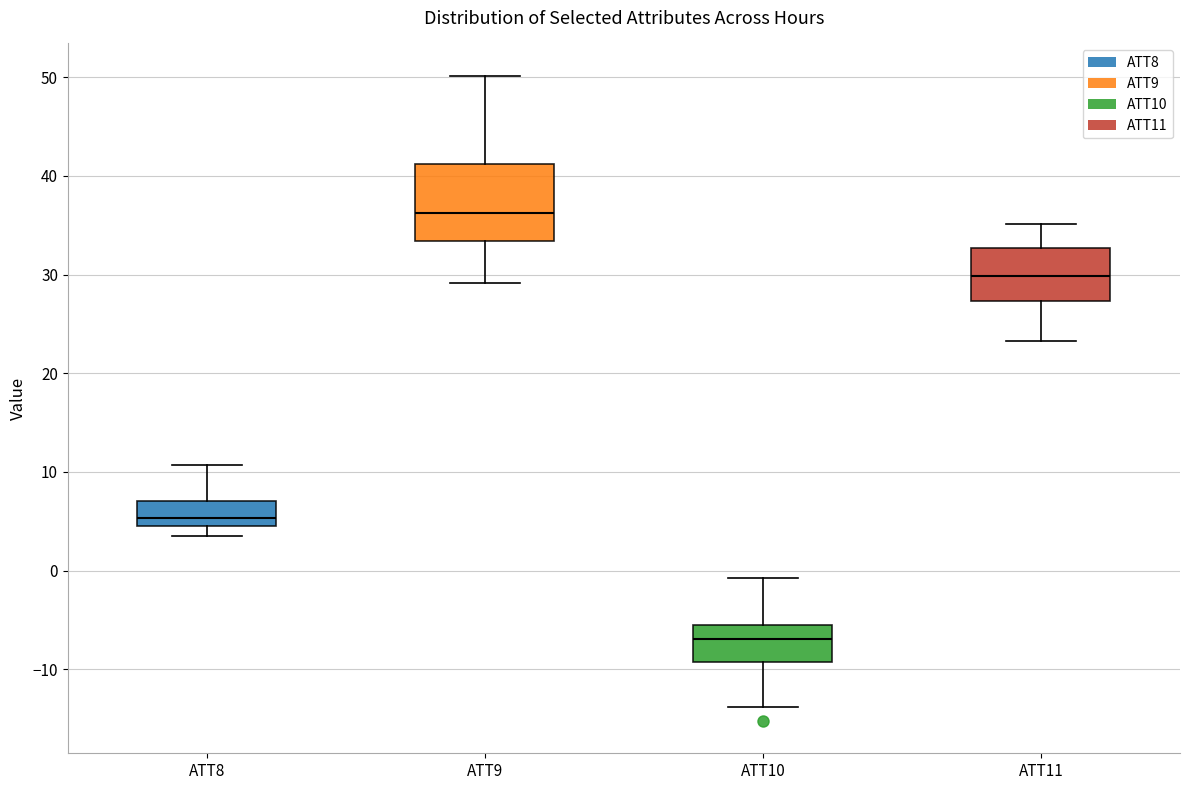

Reading left to right, read every box against the y-axis: the position of its median line, the range the box covers, and the ends of its whiskers. The values are not printed on the chart, so give them approximately, as read against the axis.

ATT8: median 5 (just above the box's lower edge), box 5 to 7, whiskers 4 to 11
ATT9: median 36, box 33 to 41, whiskers 29 to 50
ATT10: median -7, box -9 to -5, whiskers -14 to -1
ATT11: median 30, box 27 to 33, whiskers 23 to 35